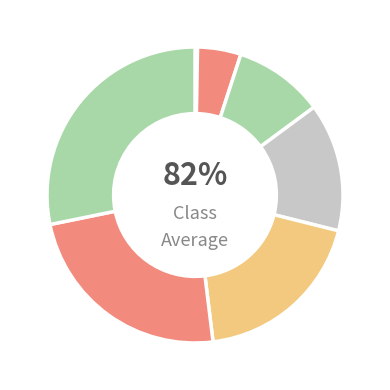

Is there a majority slice in this chart?

No